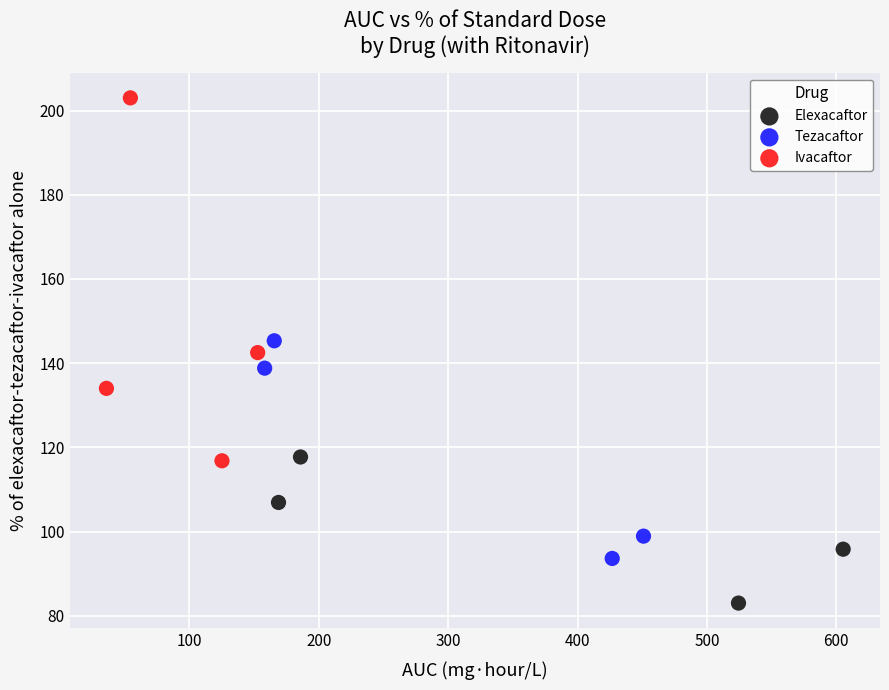

Which series contains the lowest Y value?

Elexacaftor